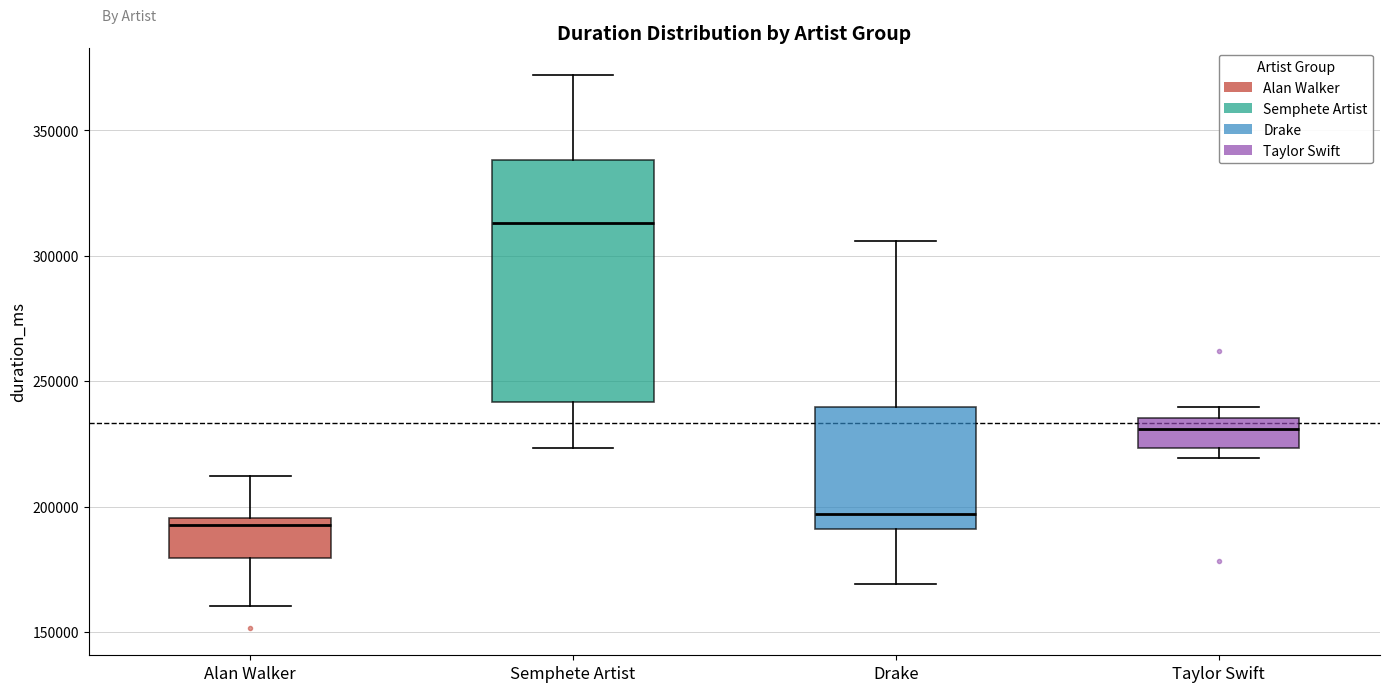

Reading left to right, transcribe this box plot: for each box, give where its median line is, the range the box spans, and where its two whiskers end, as read against the y-axis. The values are not printed on the chart, so give them approximately, as read against the axis.

Alan Walker: median 195000 (just below the box's upper edge), box 180000 to 195000, whiskers 160000 to 210000
Semphete Artist: median 315000, box 240000 to 340000, whiskers 225000 to 370000
Drake: median 195000, box 190000 to 240000, whiskers 170000 to 305000
Taylor Swift: median 230000, box 225000 to 235000, whiskers 220000 to 240000